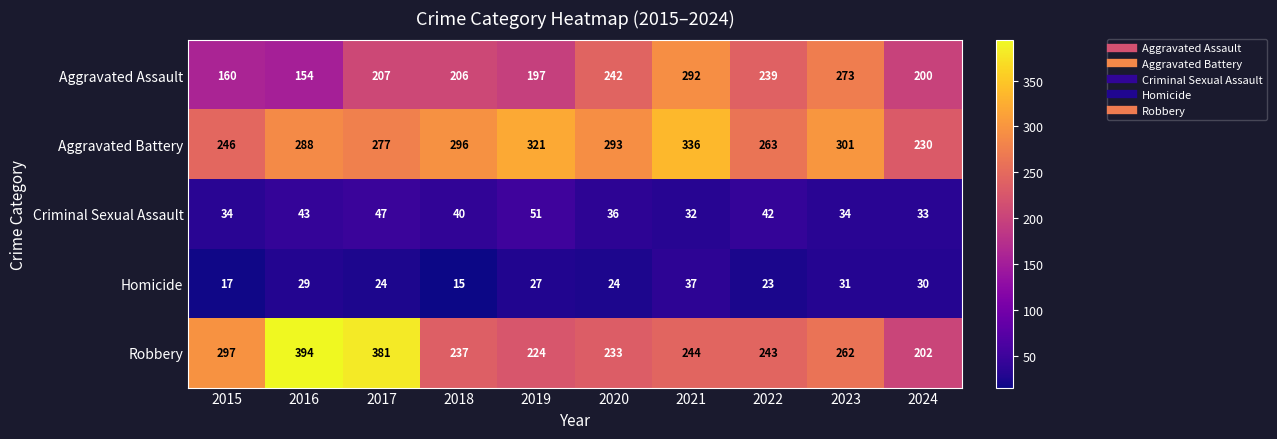

Is it true that Aggravated Assault equals 41 at 2024?

False